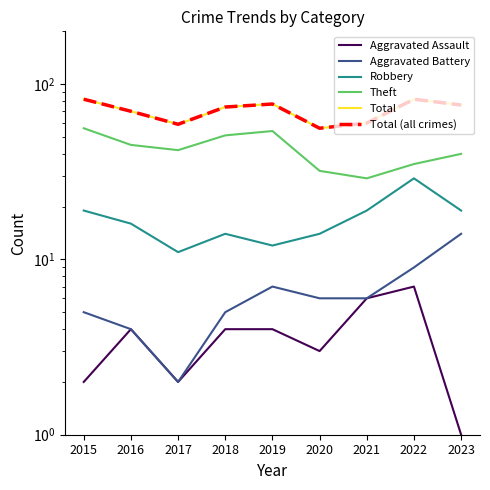

Reading right to left, what are all the values shown in this chart?

Aggravated Assault: 1	7	6	3	4	4	2	4	2
Aggravated Battery: 14	9	6	6	7	5	2	4	5
Robbery: 19	29	19	14	12	14	11	16	19
Theft: 40	35	29	32	54	51	42	45	56
Total: 76	82	60	56	77	74	59	70	82
Total (all crimes): 76	82	60	56	77	74	59	70	82